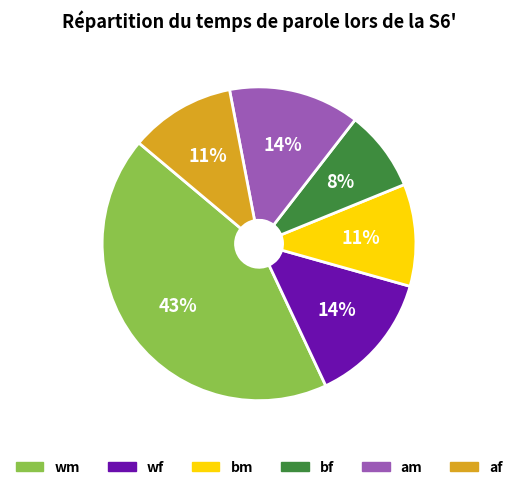

Is there any slice that represents more than half of the pie?

No